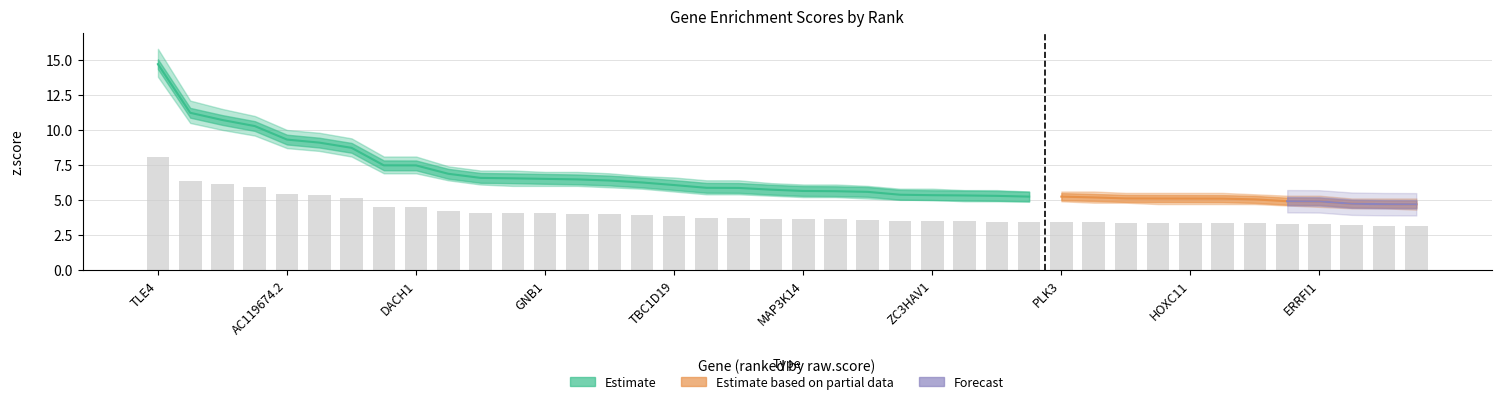

What is the spread (max minus min) of values at AGAP3?

3.8